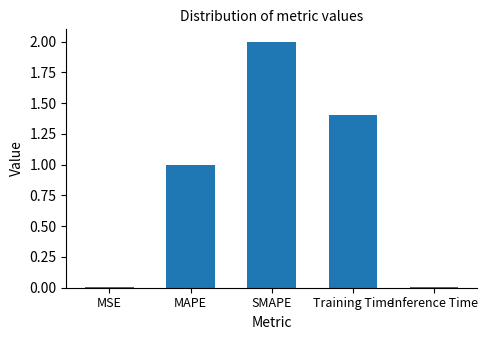

Count the number of categories in the chart.

5